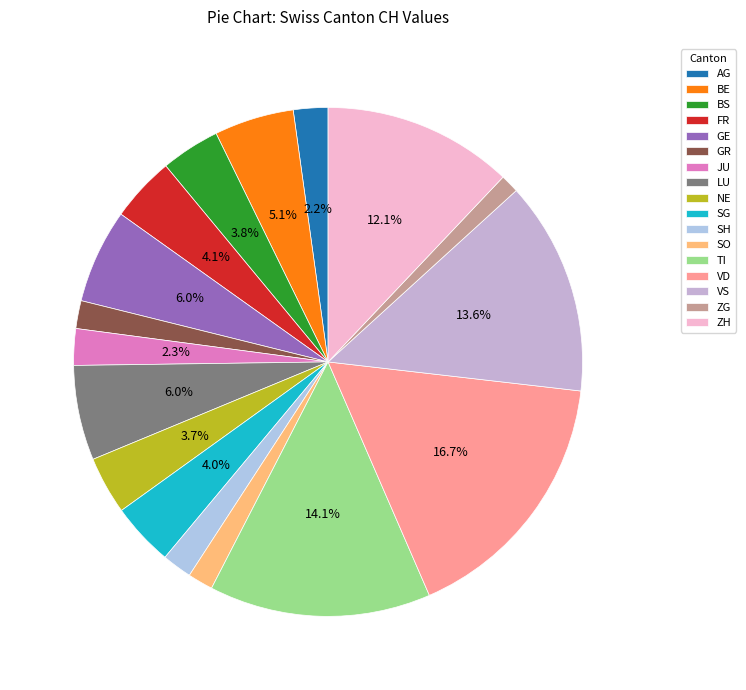

Which slice is the smallest?

ZG